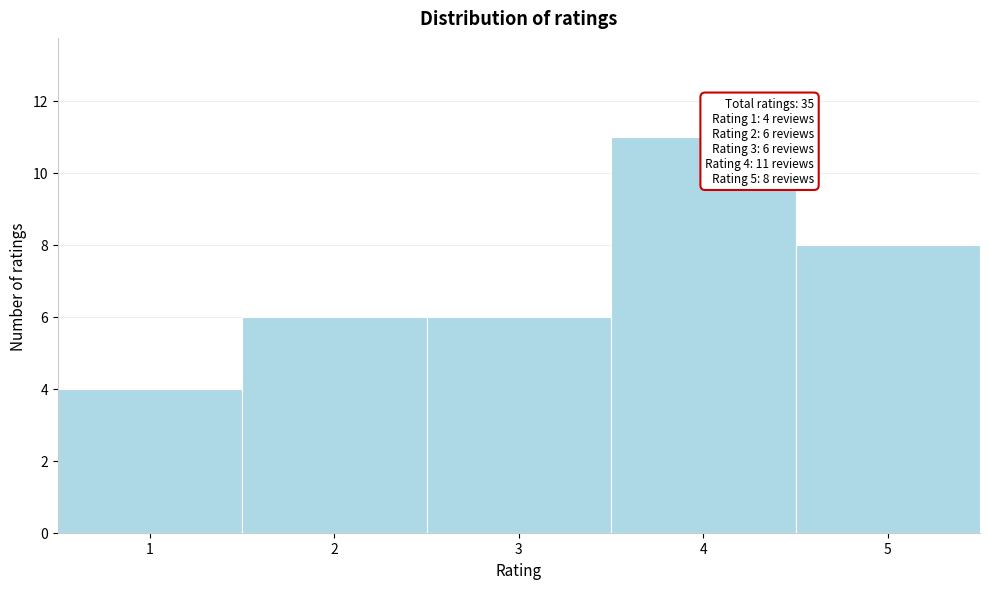

Over which range of the x-axis is the bar tallest?

3.5 to 4.5